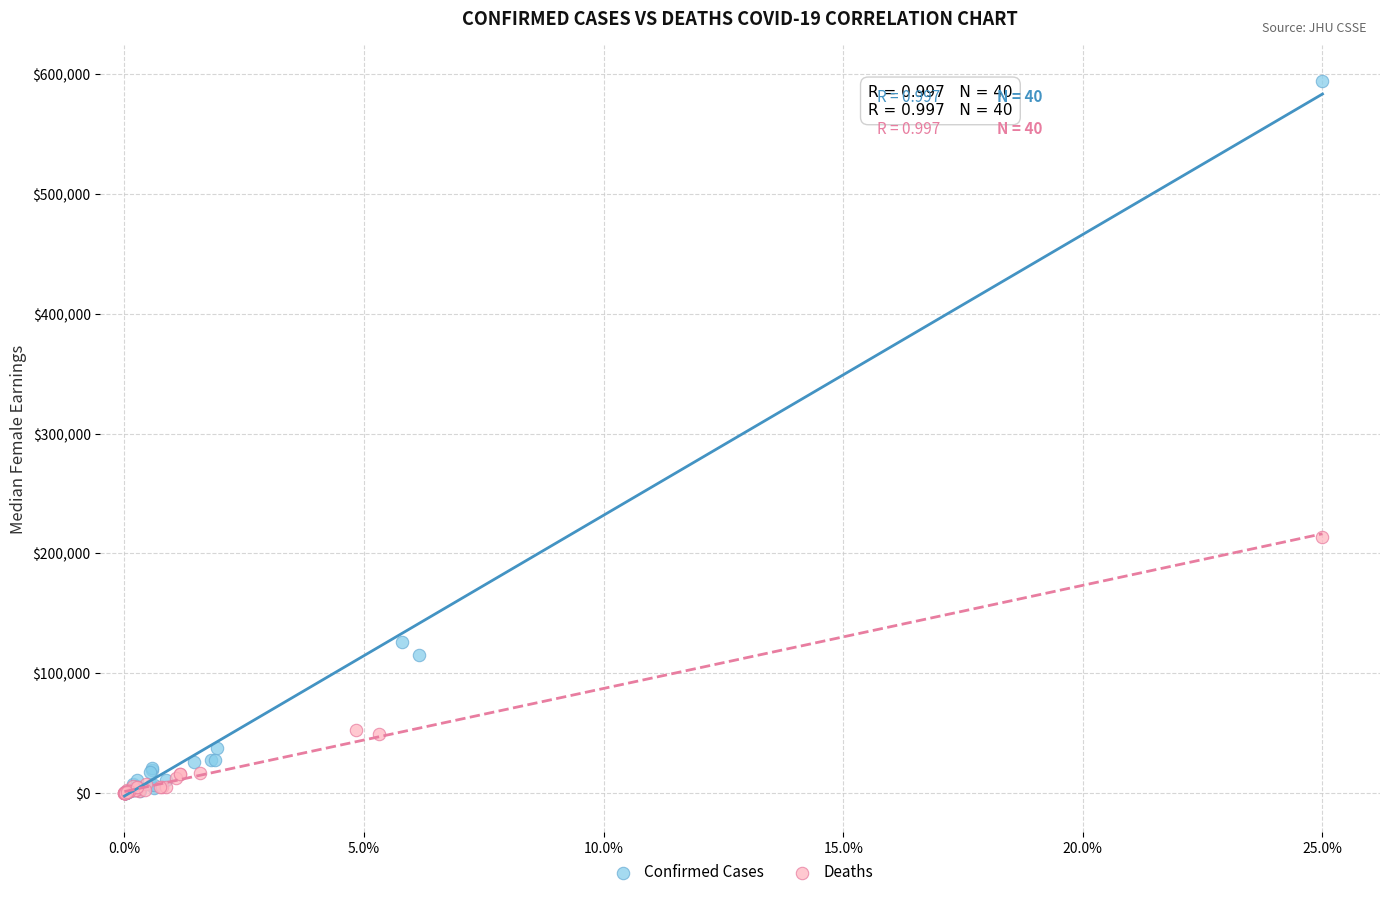

Which series has the largest Y range (max minus min)?

Confirmed Cases